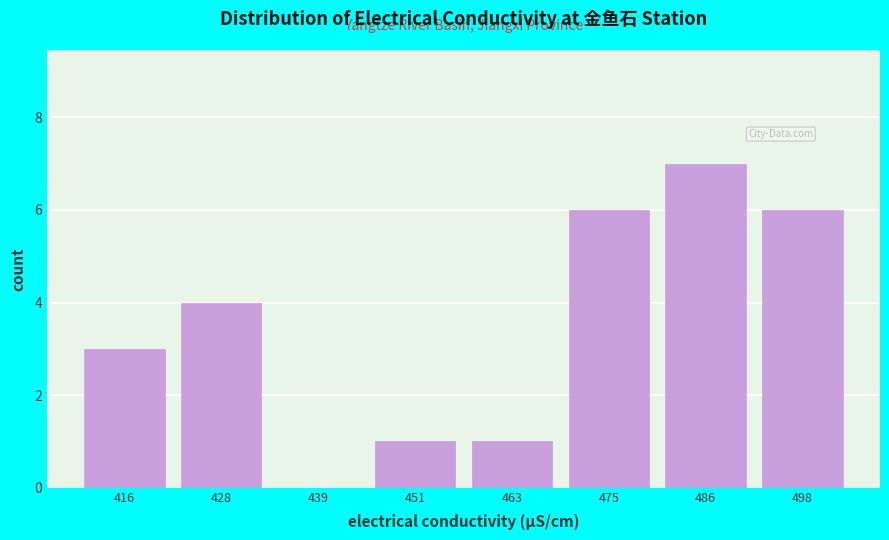

What is the height of the bar covering 456 to 468 on the x-axis? Neither the bar edges nor the heights are printed on the chart, so give them approximately, as read against the axes.

1